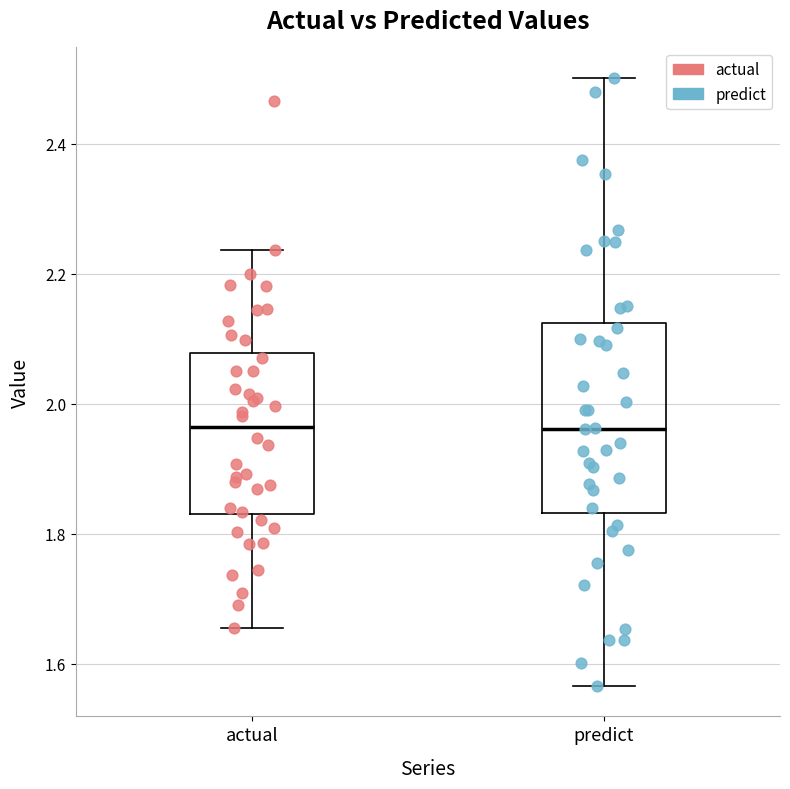

Where is the upper edge of the box for predict on the y-axis? The values are not printed on the chart, so give them approximately, as read against the axis.

2.12